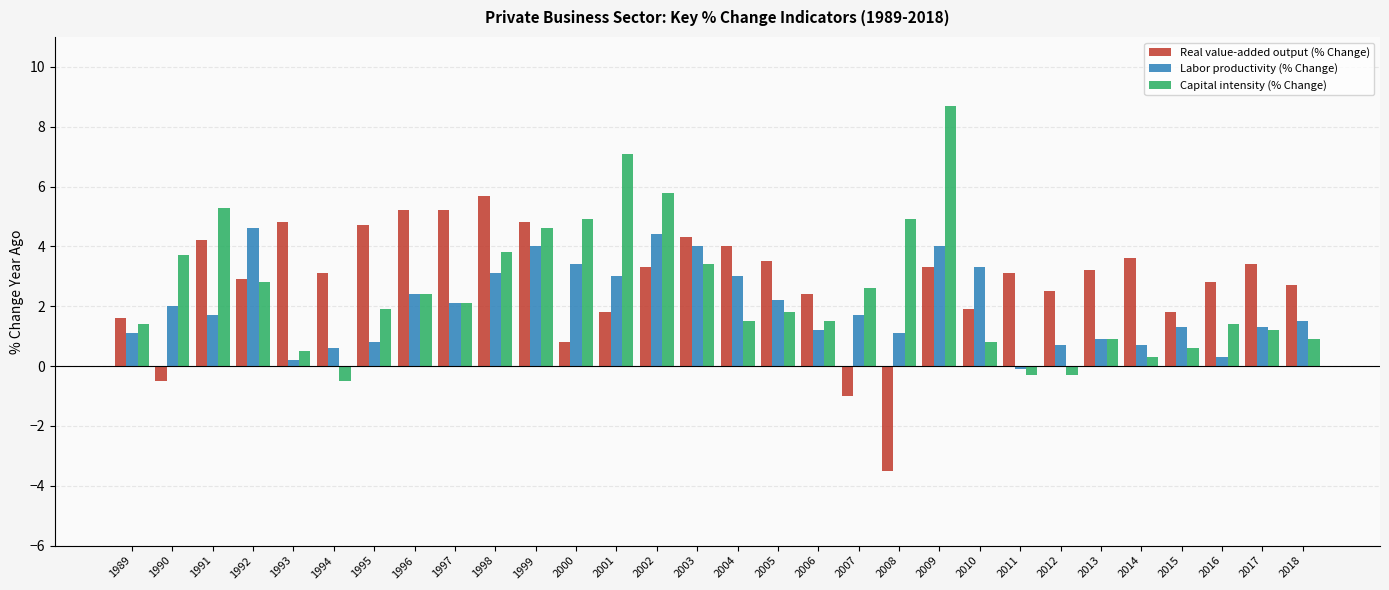

How many values in Capital intensity (% Change) are above zero?

27